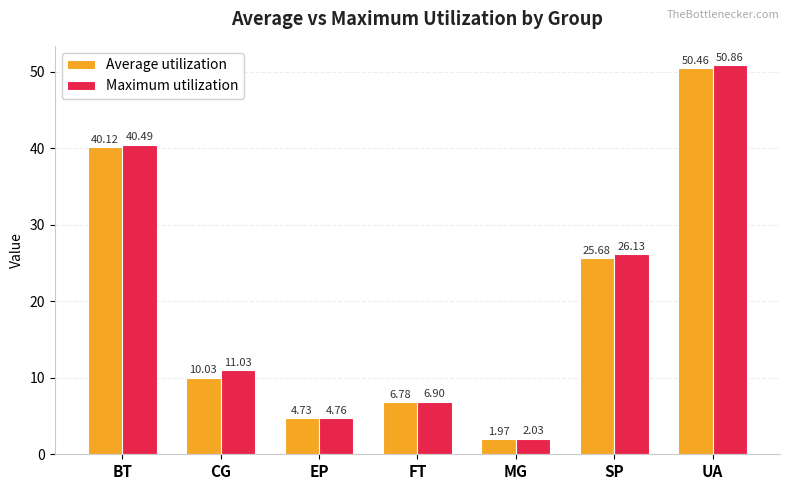

What is the difference between the Maximum utilization values at SP and UA?

24.7